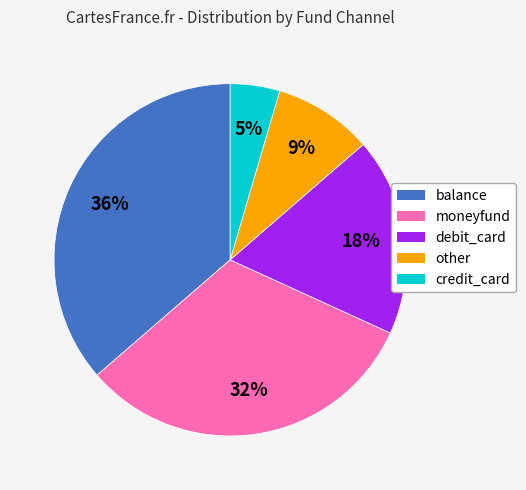

Is it true that moneyfund is 32% of the pie?

True